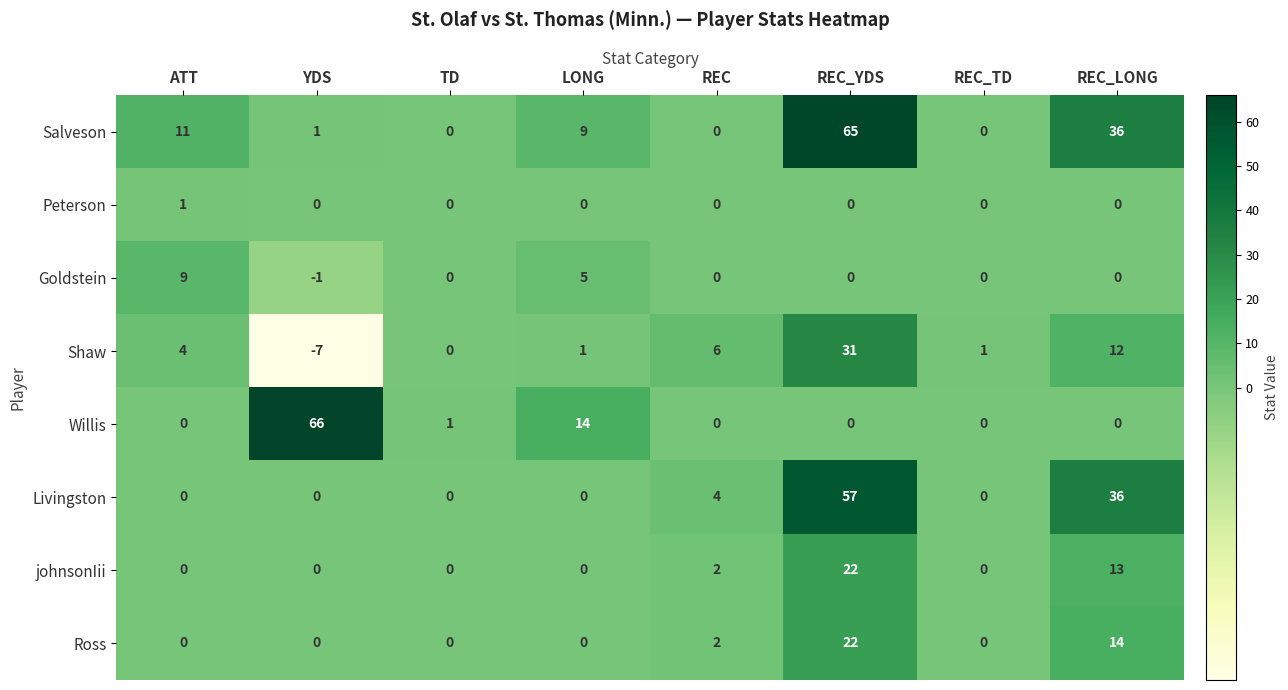

Which category has the highest value across all series?

YDS